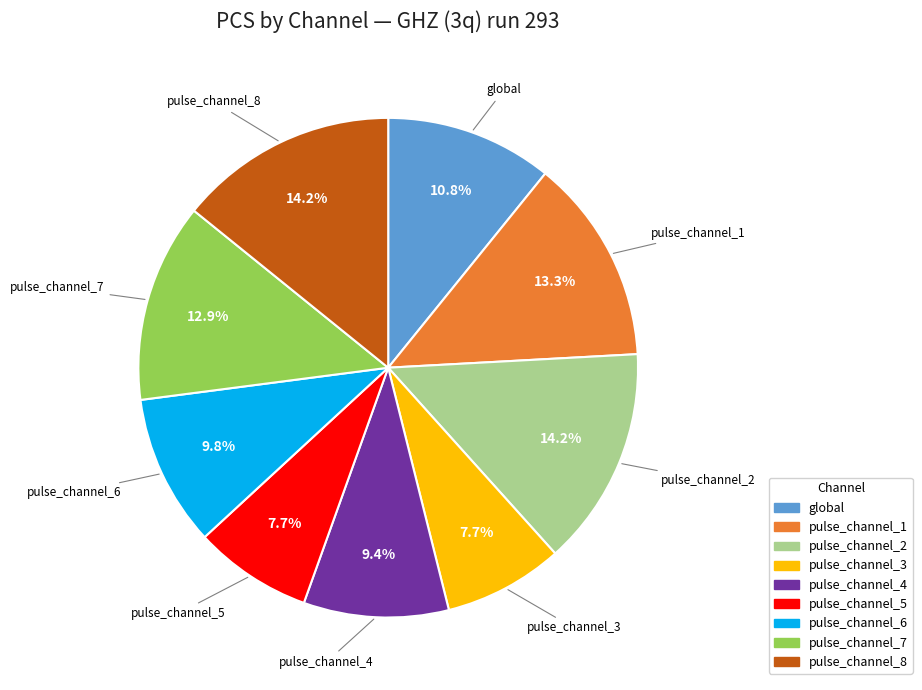

The global slice represents 2% of the pie. True or false?

False